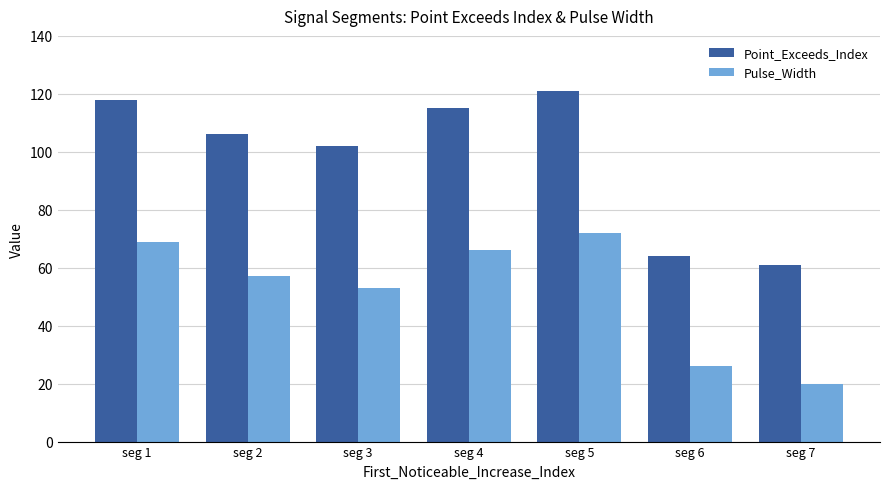

Reading left to right, transcribe all the data shown in this chart.

Point_Exceeds_Index: seg 1=118	seg 2=106	seg 3=102	seg 4=115	seg 5=121	seg 6=64	seg 7=61
Pulse_Width: seg 1=69	seg 2=57	seg 3=53	seg 4=66	seg 5=72	seg 6=26	seg 7=20